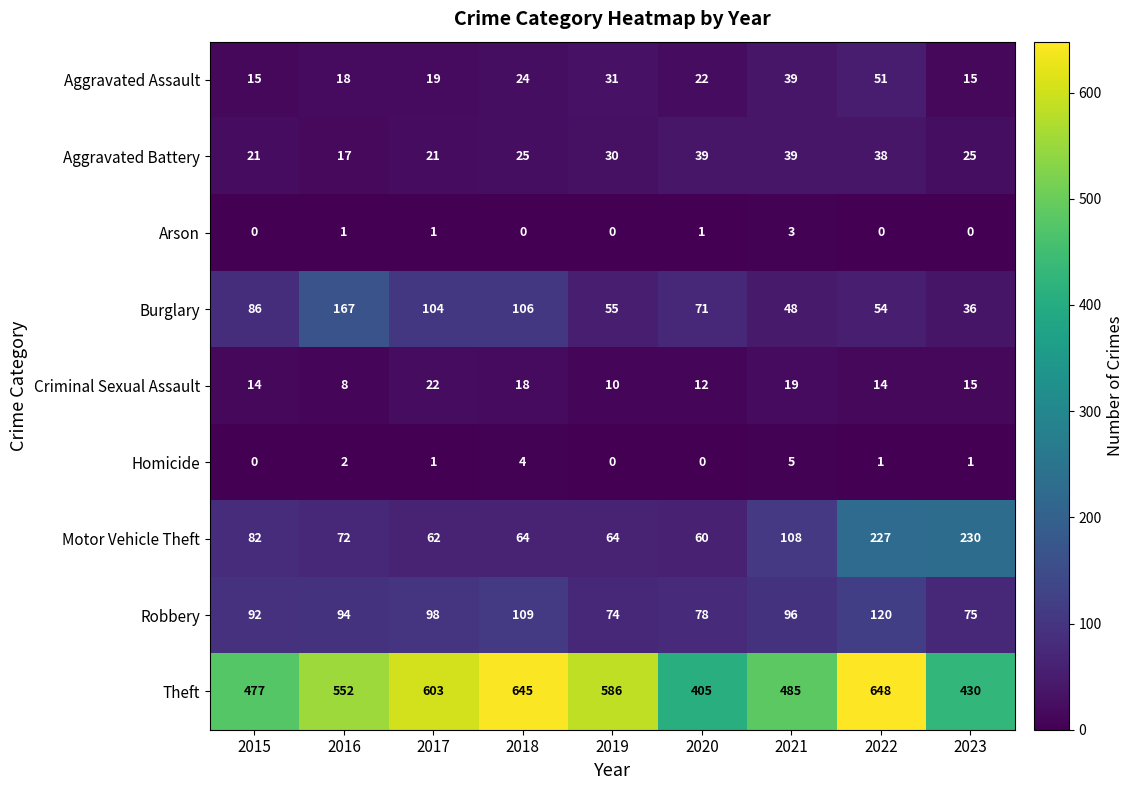

What is the difference between the Arson values at 2021 and 2015?

3